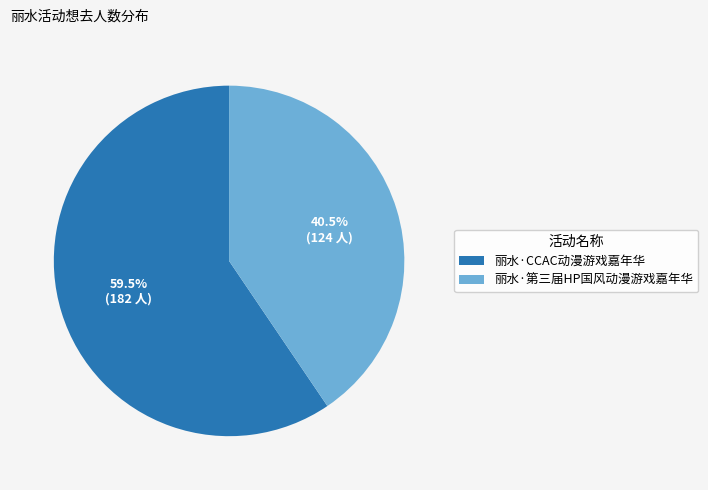

How many slices are in this pie chart?

2